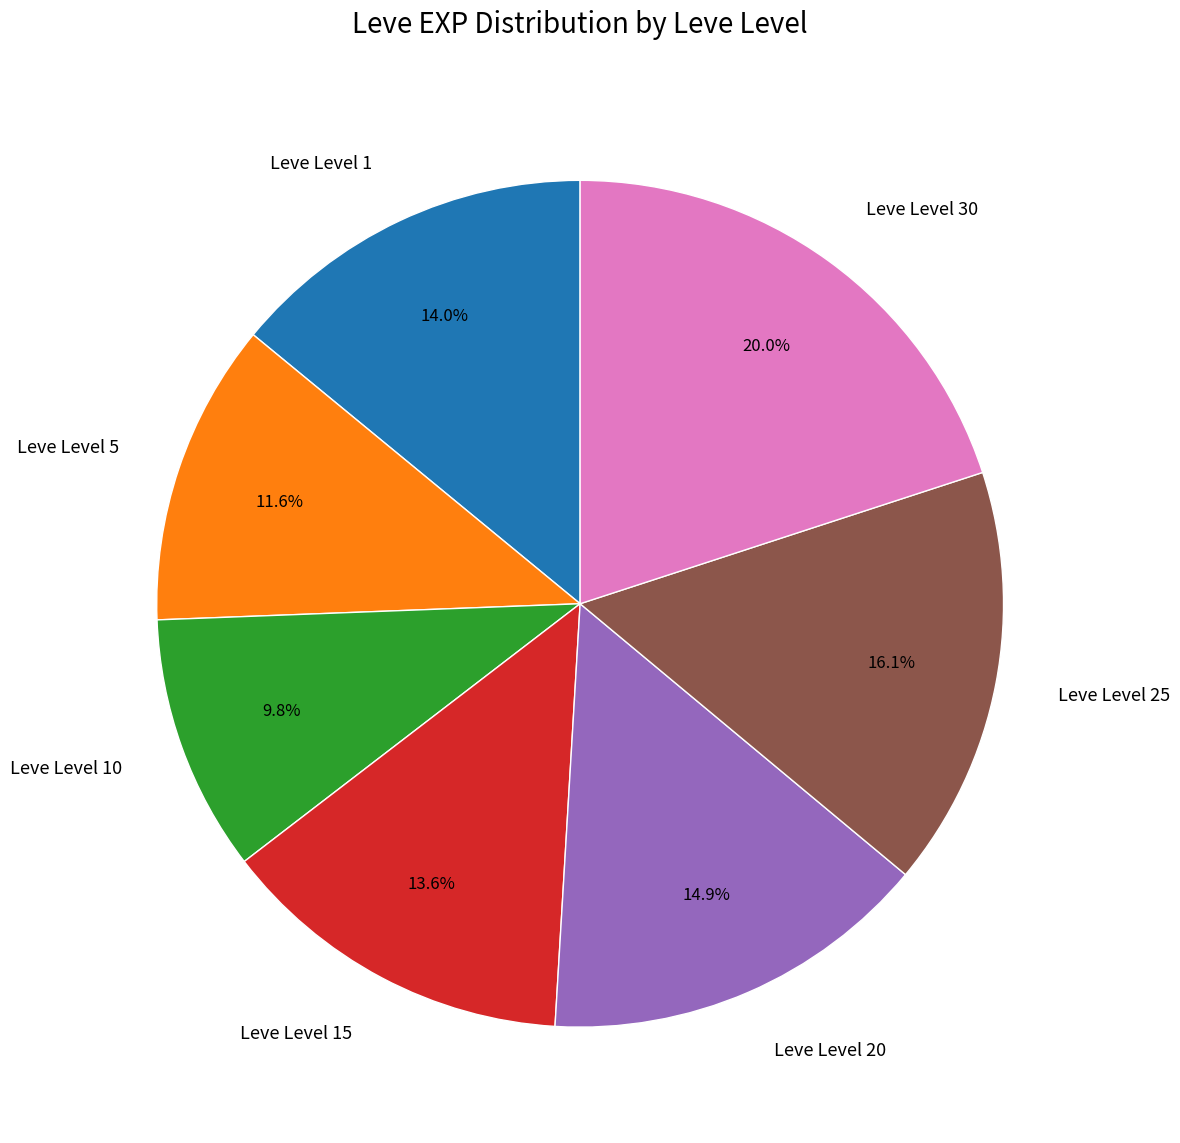

Approximately how many times larger is the value at Leve Level 5 compared to Leve Level 20?

0.8